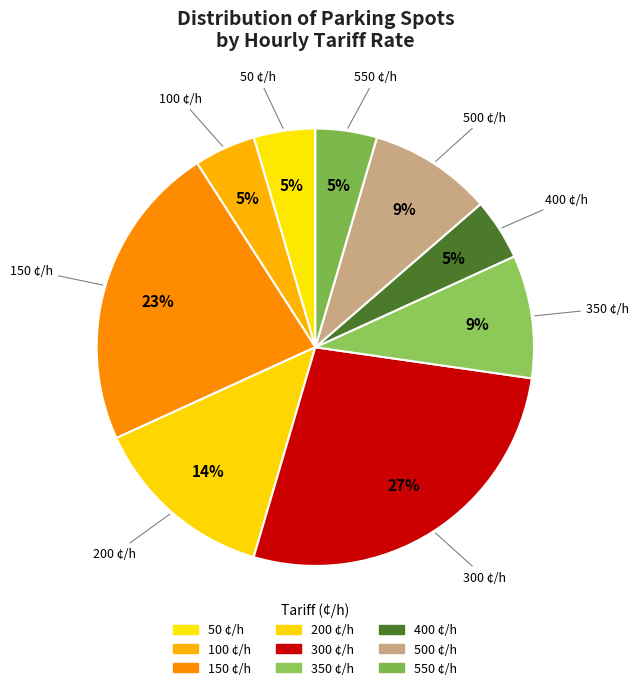

How many slices are in this pie chart?

9